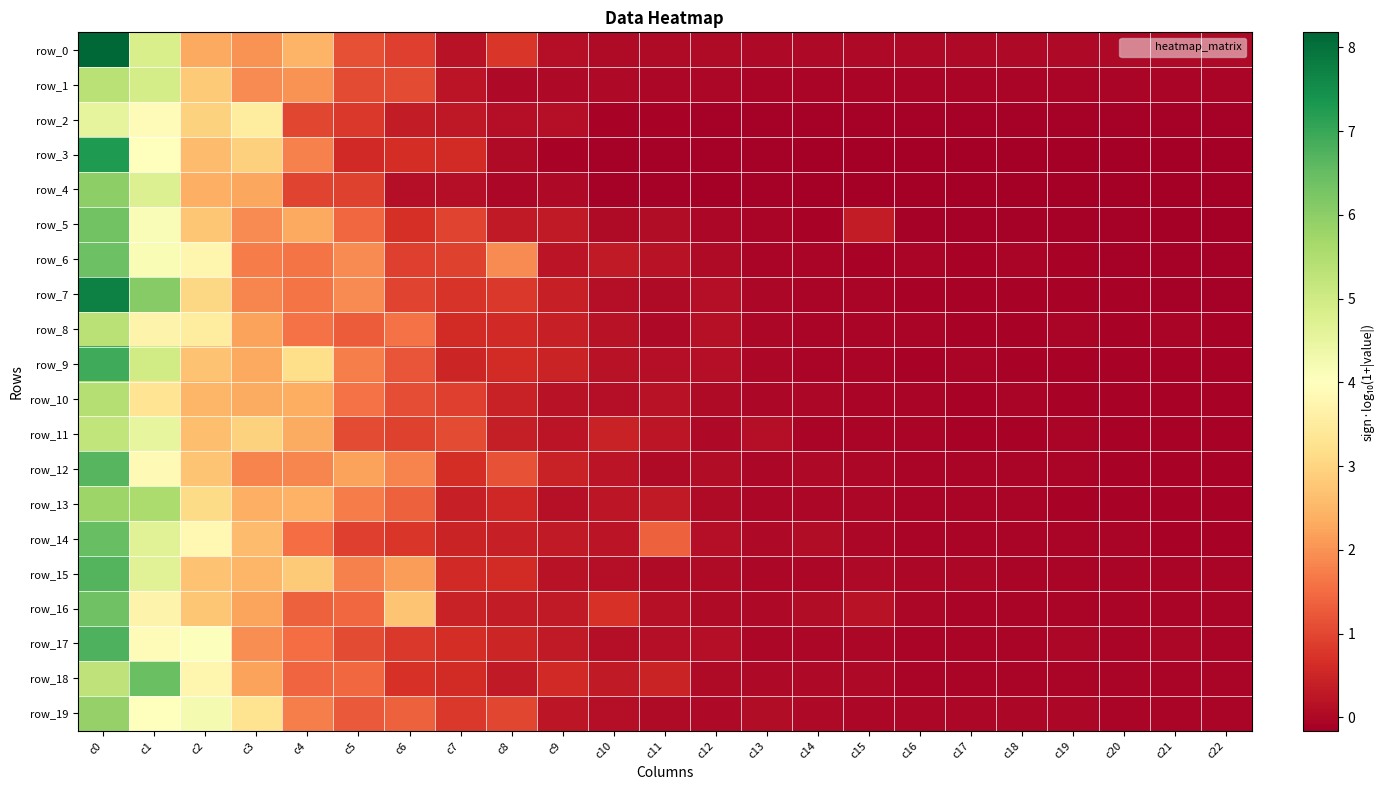

At which label is row_19 closest to 2?

c4